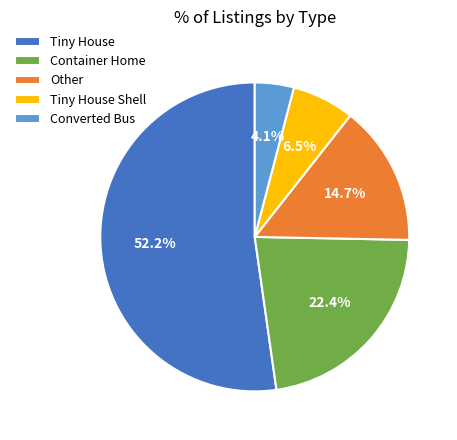

Rank the categories by value from lowest to highest.

Converted Bus, Tiny House Shell, Other, Container Home, Tiny House